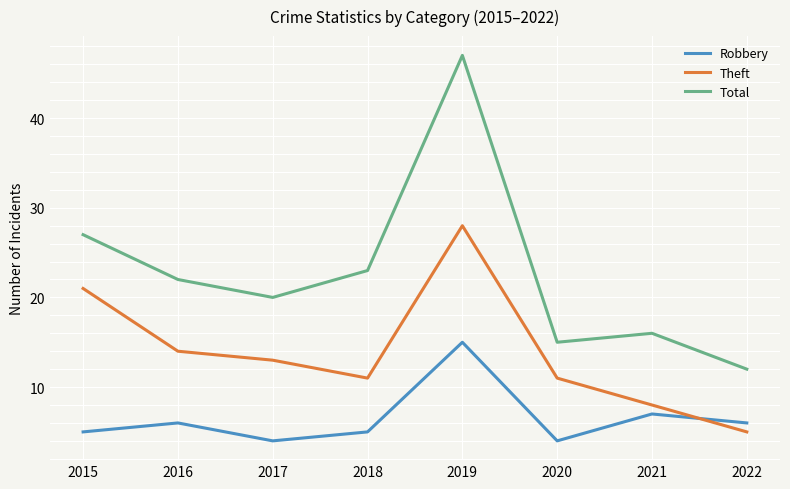

What is the approximate value of Theft at 2015?

21